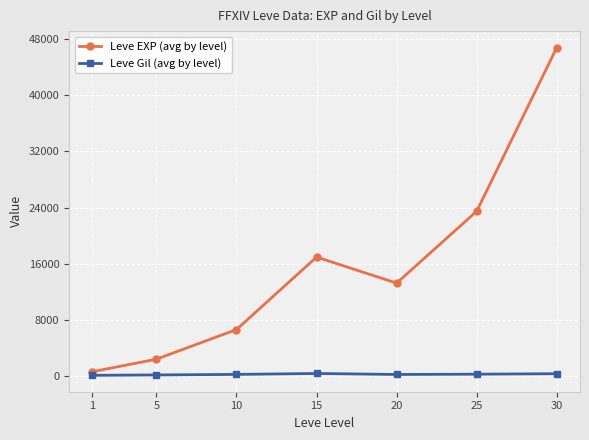

What is the value of the Leve EXP (avg by level) point at the 5th from the left?

13250